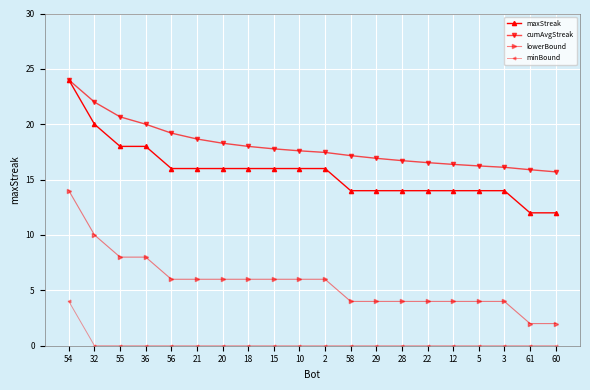

What is the difference between the highest and lowest values at 54?

20.0